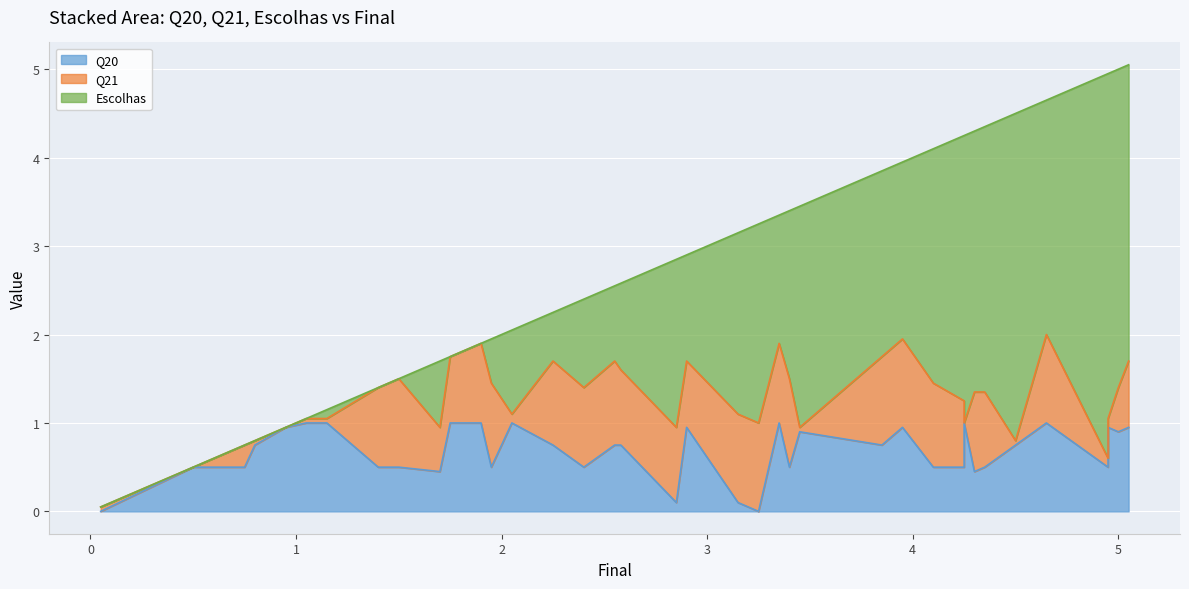

What is the difference between the Q20 values at 0.6 and 3.95?

0.4